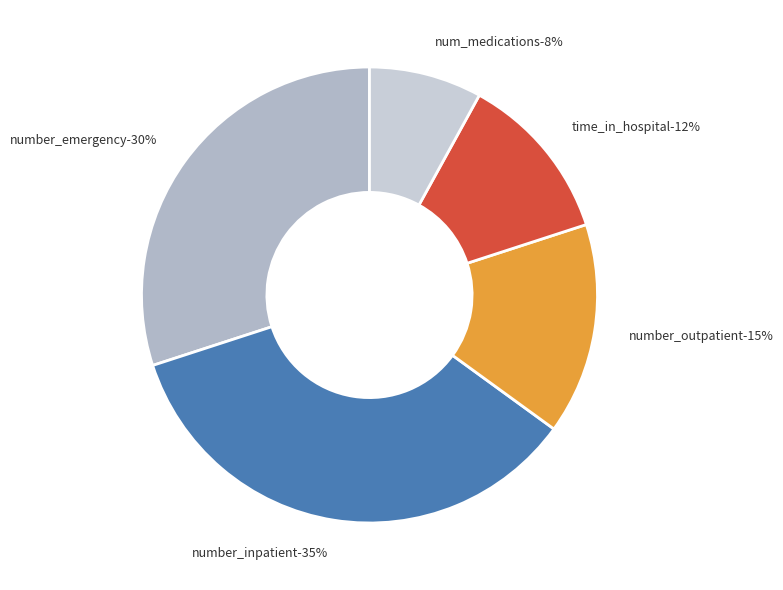

Is there any slice that represents more than half of the pie?

No